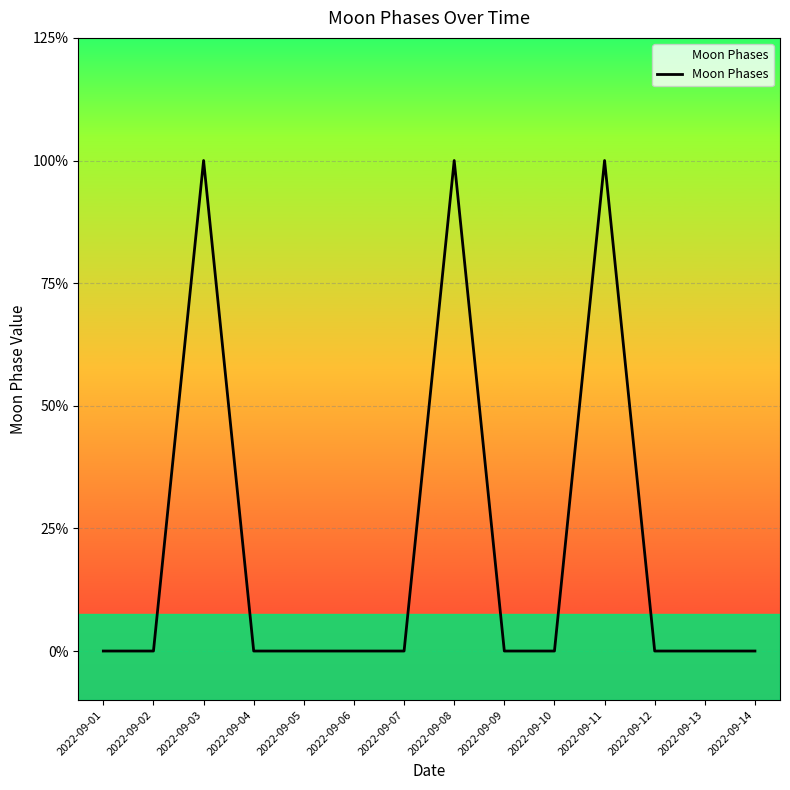

At which category does the chart reach its minimum across all series?

2022-09-01